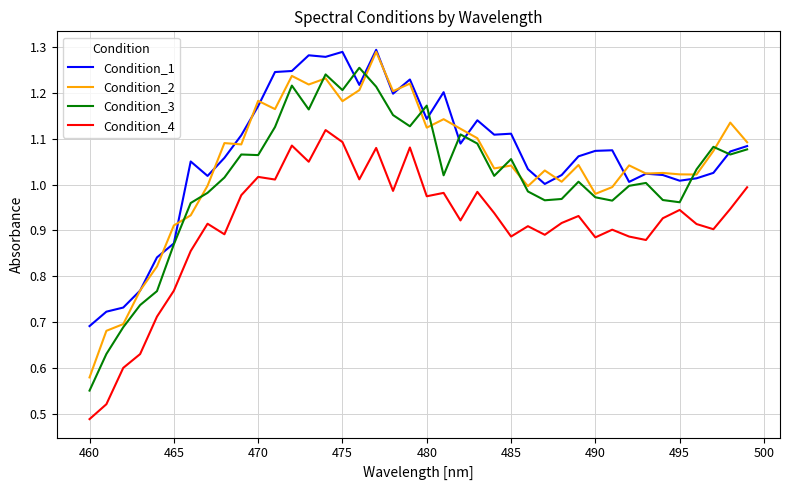

True or false: Condition_4 and Condition_1 intersect in this chart.

False